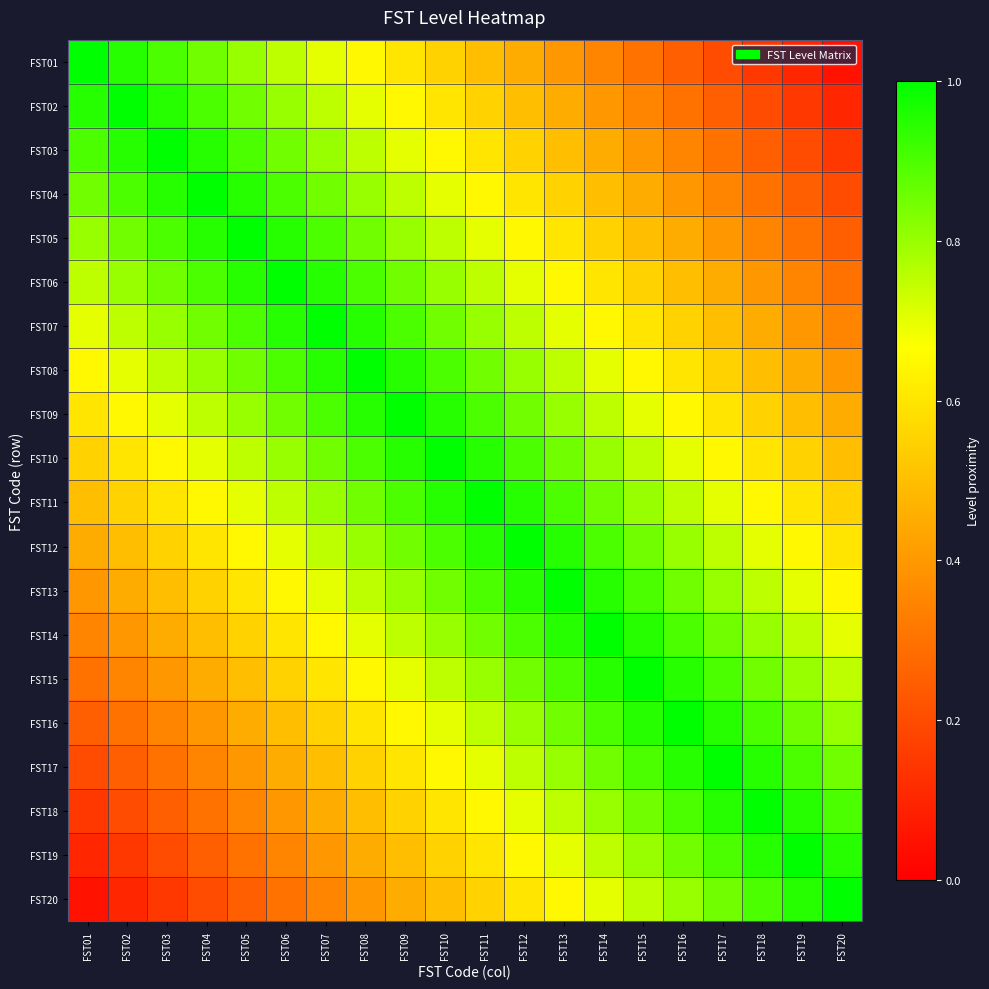

What is the spread (max minus min) of values at FST17?

0.8